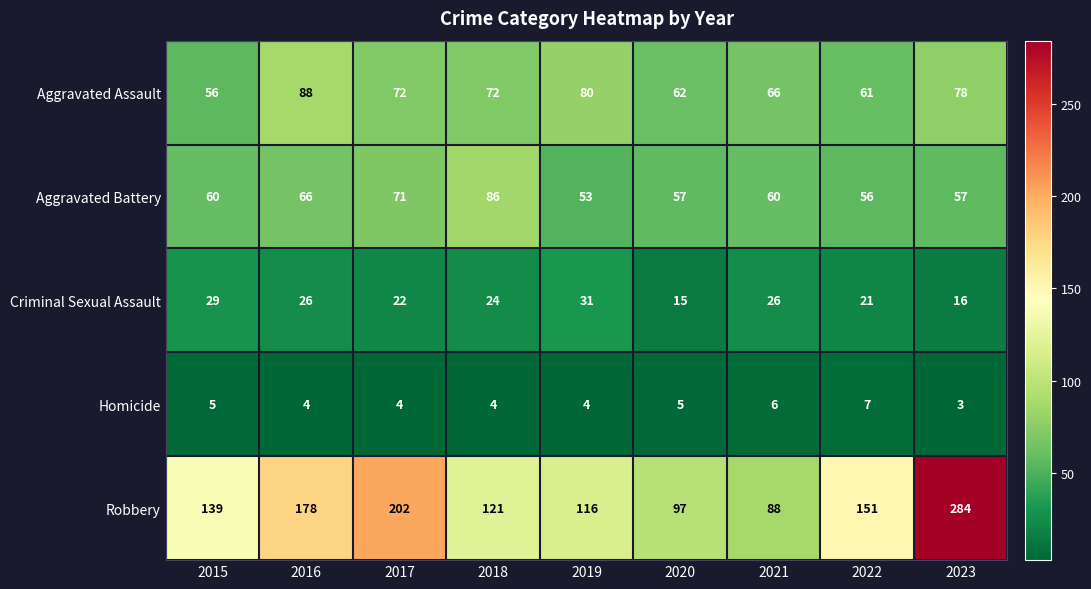

What is the total value across all series at 2020?

236